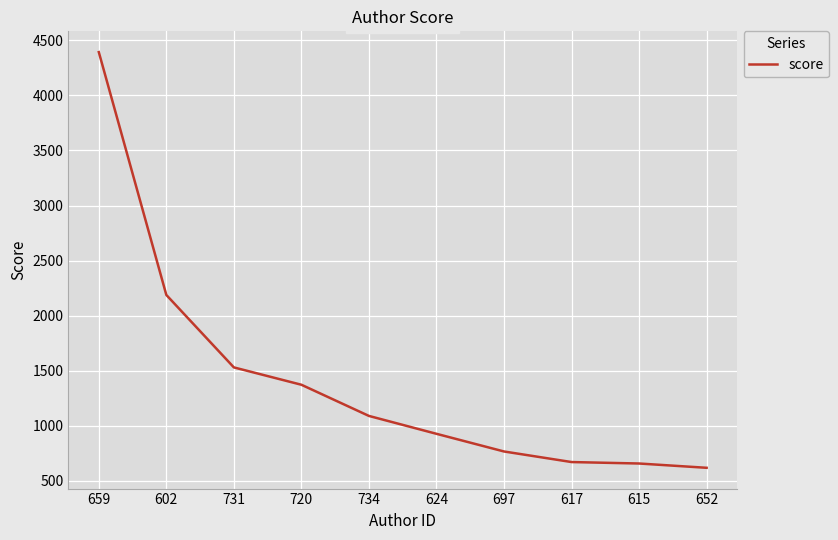

The chart shows a value of 1172.9 at 602. True or false?

False